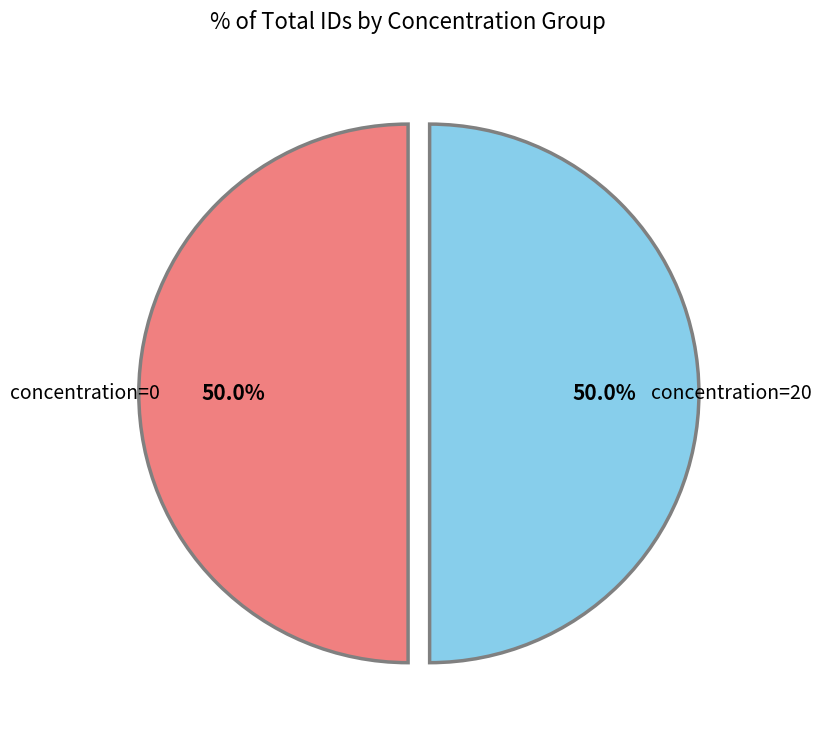

How many segments does this pie chart have?

2